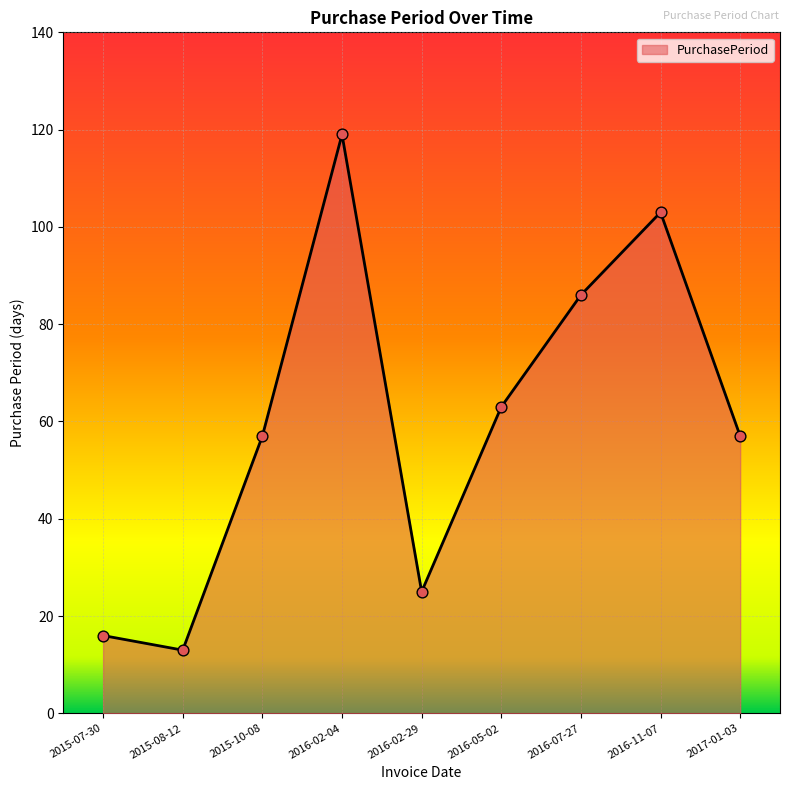

What is the change in value from 2015-07-30 to 2016-11-07?

+87